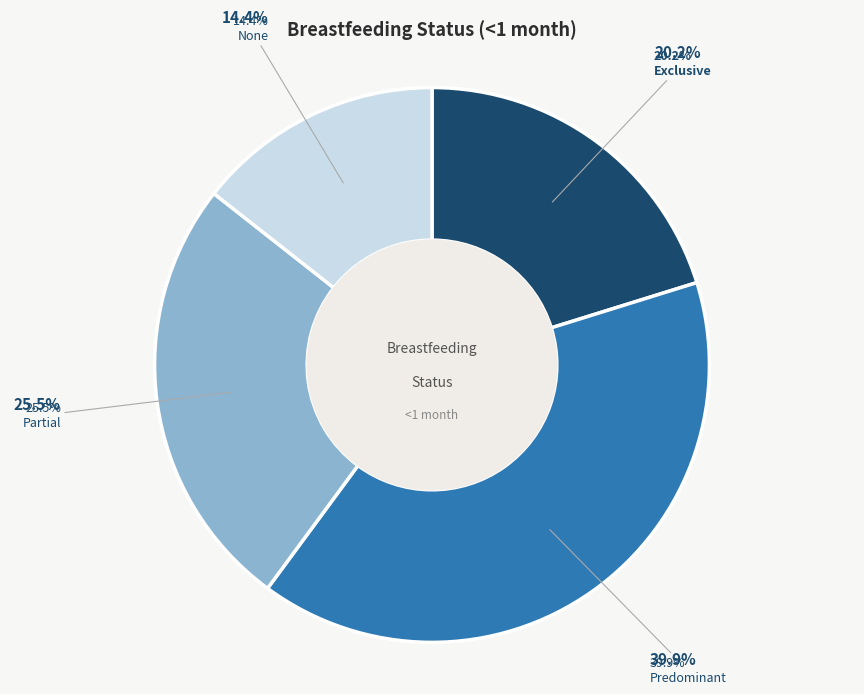

How many segments does this pie chart have?

4